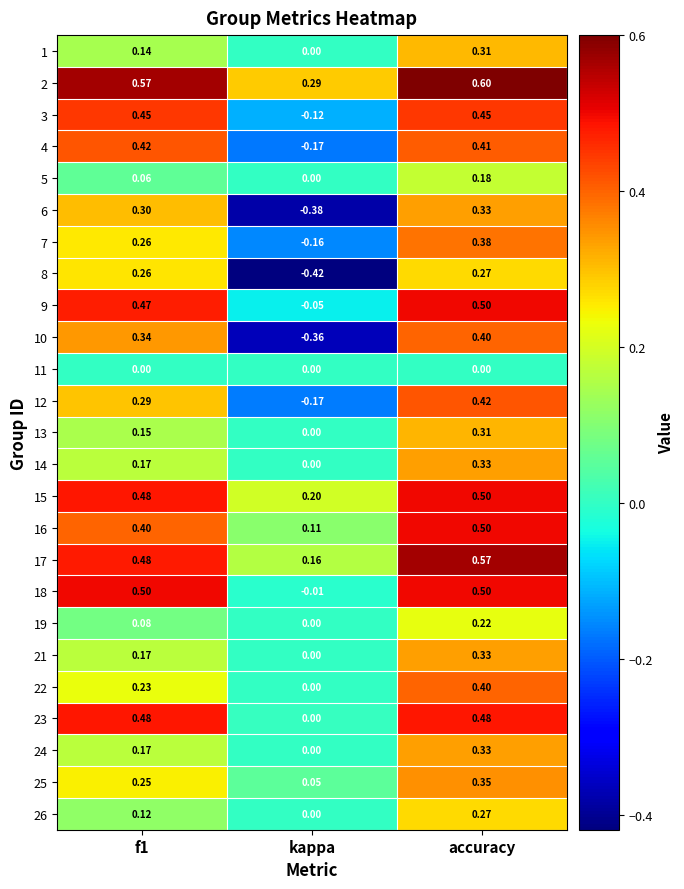

Where is 18 nearest to the value 0?

kappa